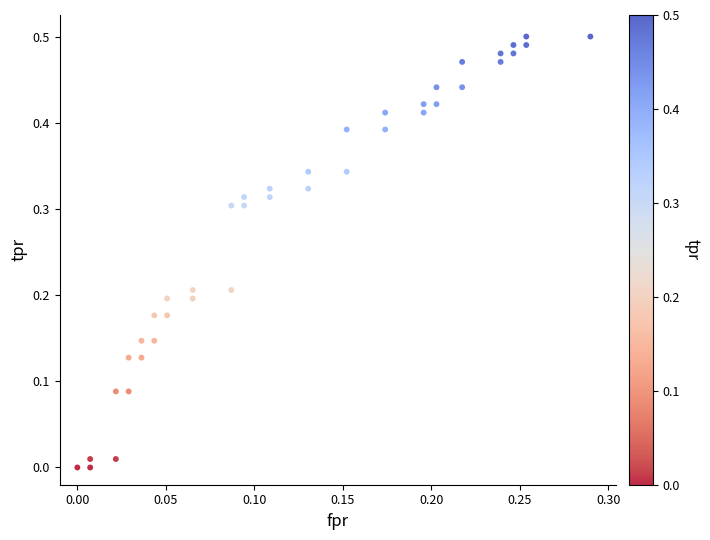

How many points are shown in the scatter plot?

40